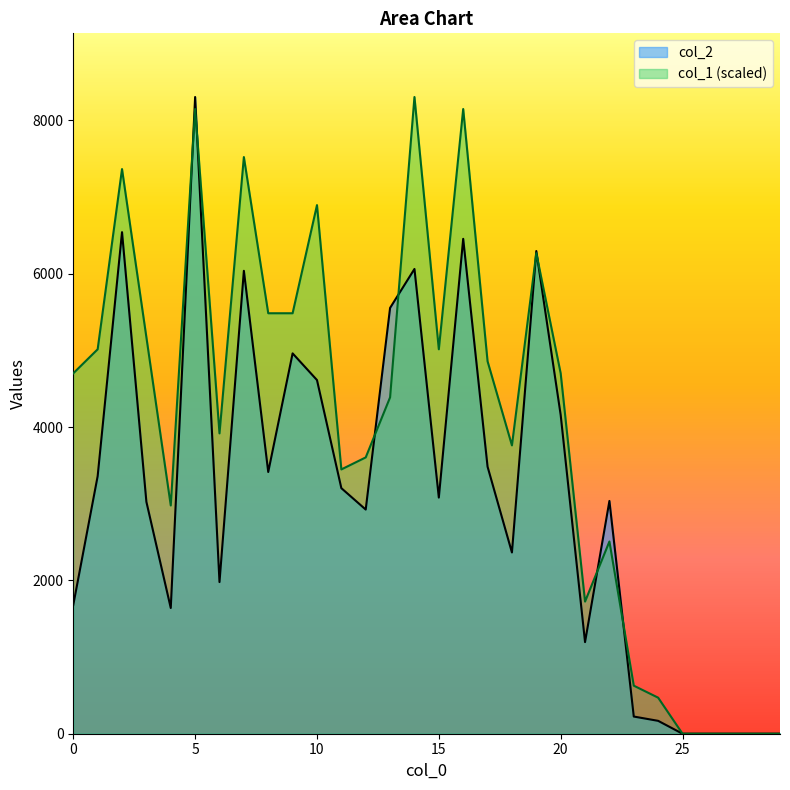

True or false: col_1 has more than 0 interior local peaks.

True